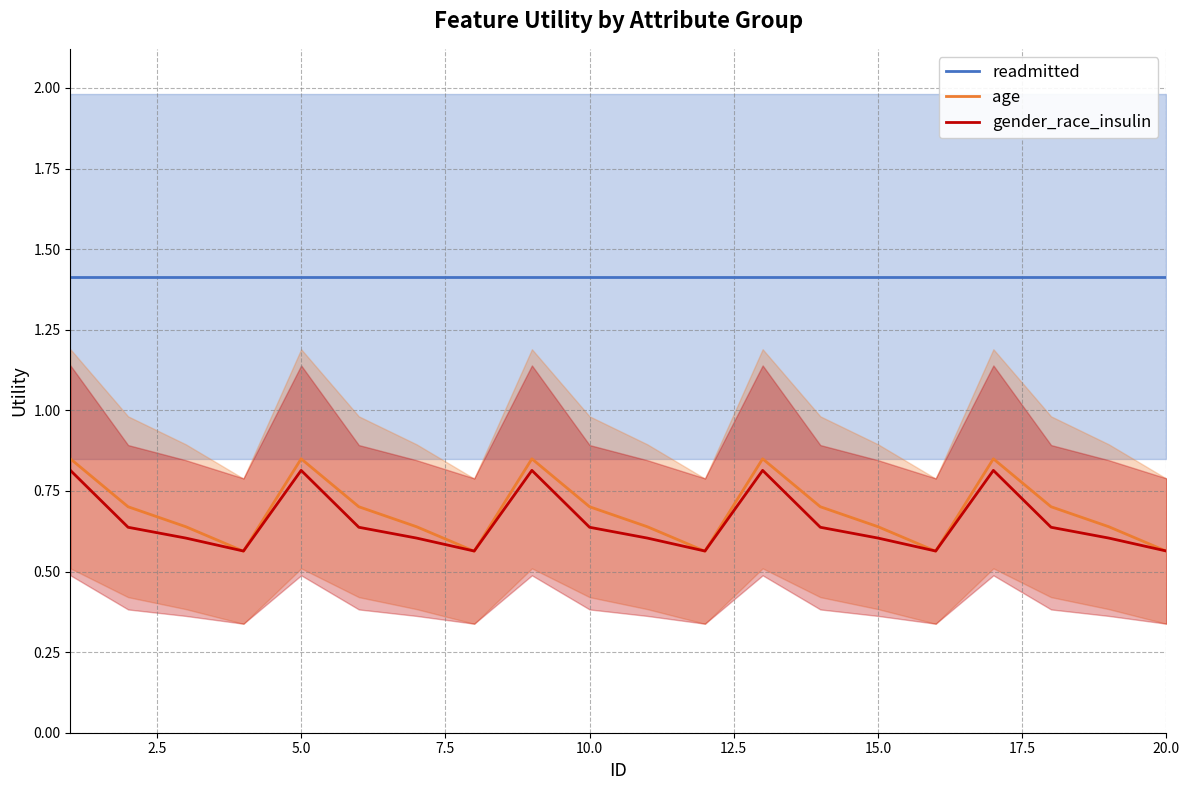

What is the sum of all age values?

13.8